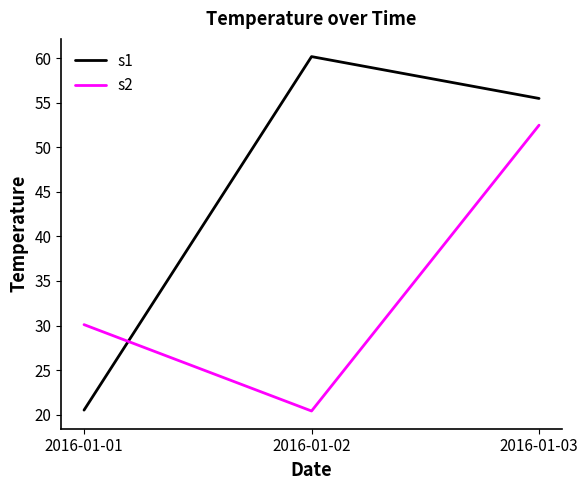

Reading right to left, list all the values displayed in this chart.

s1: 2016-01-03=55.5	2016-01-02=60.2	2016-01-01=20.5
s2: 2016-01-03=52.5	2016-01-02=20.4	2016-01-01=30.1